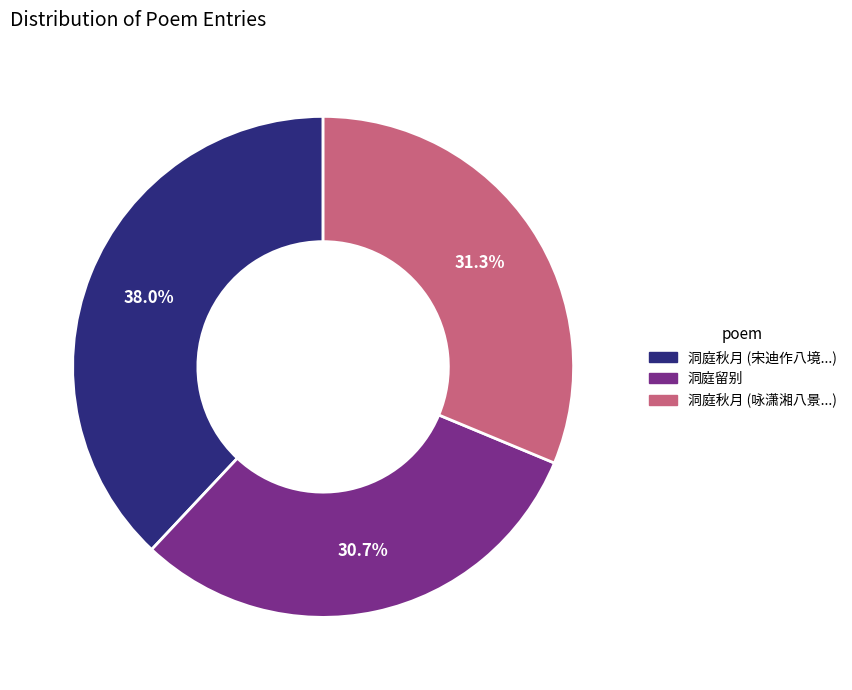

To the nearest percent, what is the average slice percentage?

33%